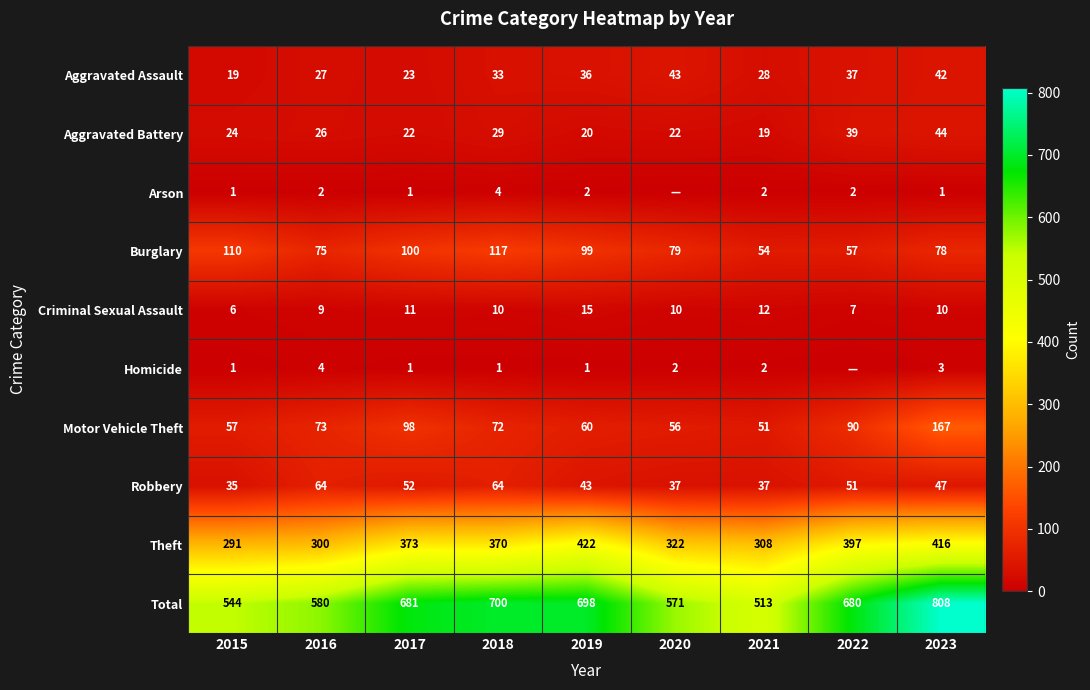

Where is Motor Vehicle Theft nearest to the value 109?

2017